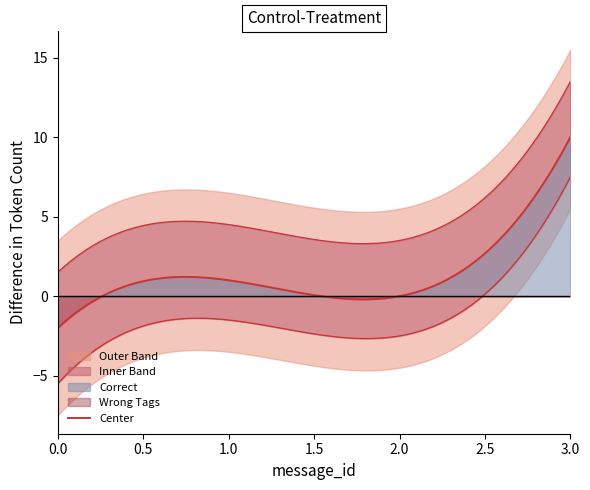

True or false: Correct and Wrong_Tag_B_as_I cross at least once.

False